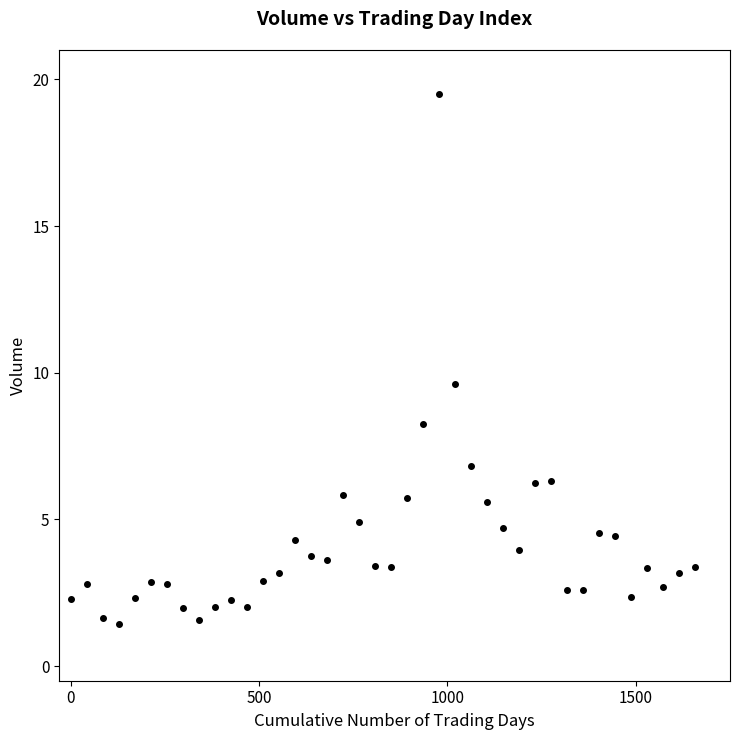

What is the range of Y values (max minus min)?

18.1